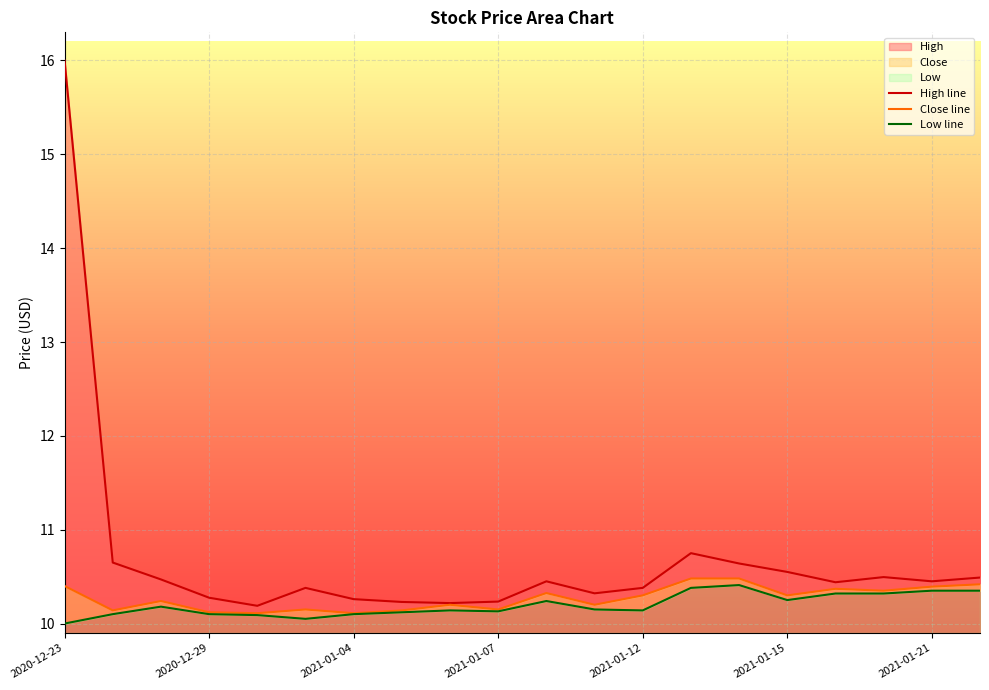

At which category is the sum across all series the highest?

2020-12-23